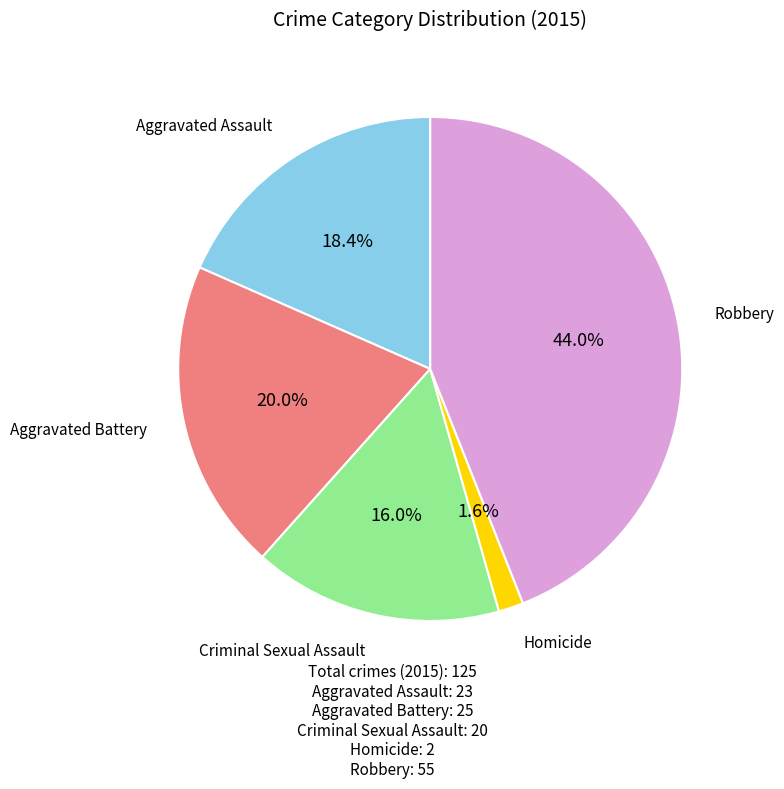

How much of the chart is everything except Homicide?

98.4%